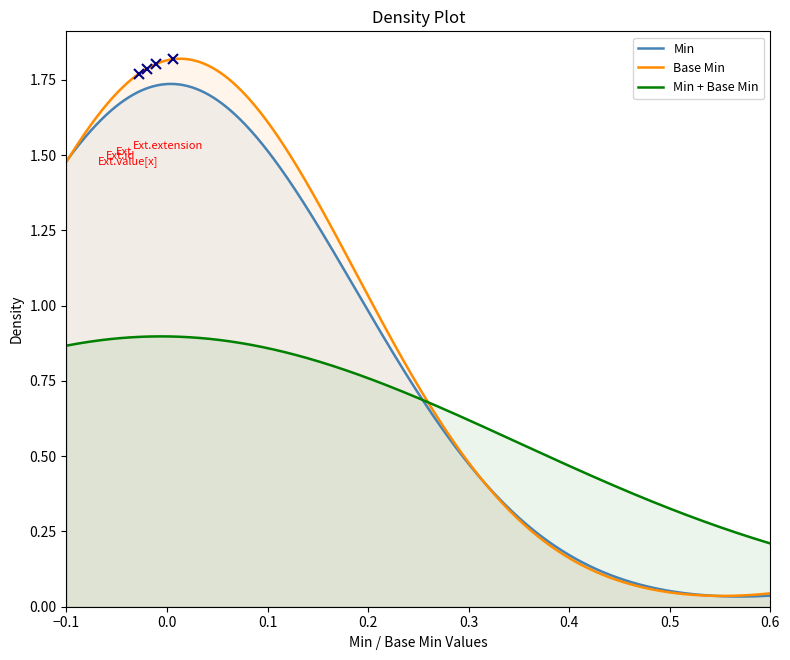

List the series in order of their peak value, lowest first.

Min + Base Min, Min, Base Min